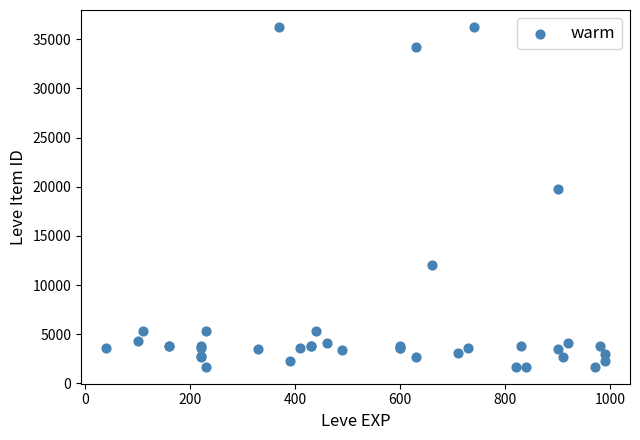

What Y value in the scatter plot is closest to 18967?

19744